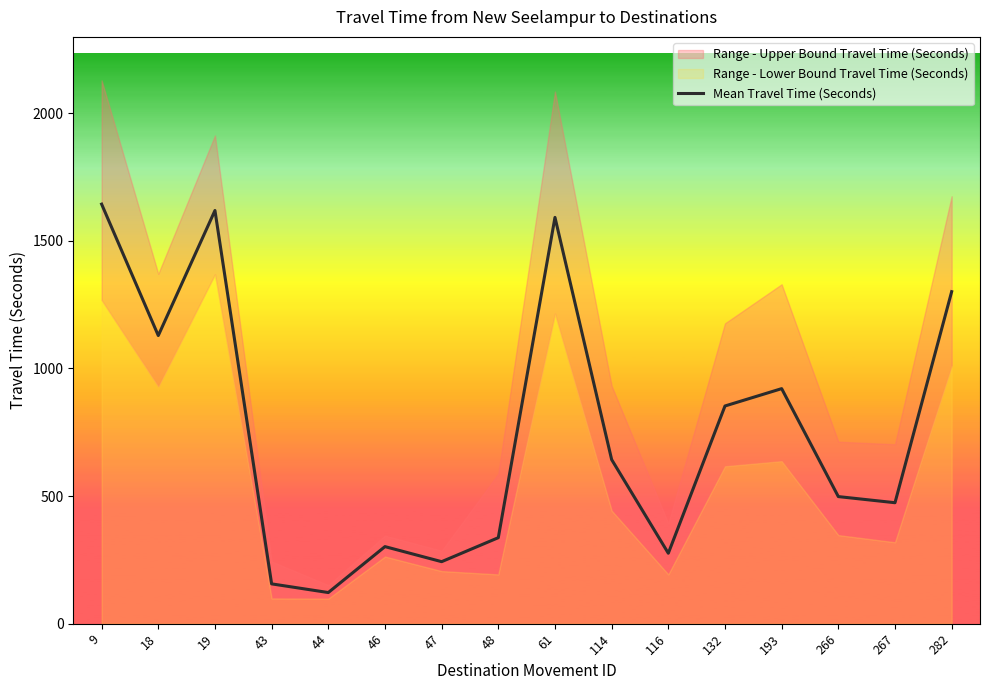

At which label does the data first exceed 643?

9